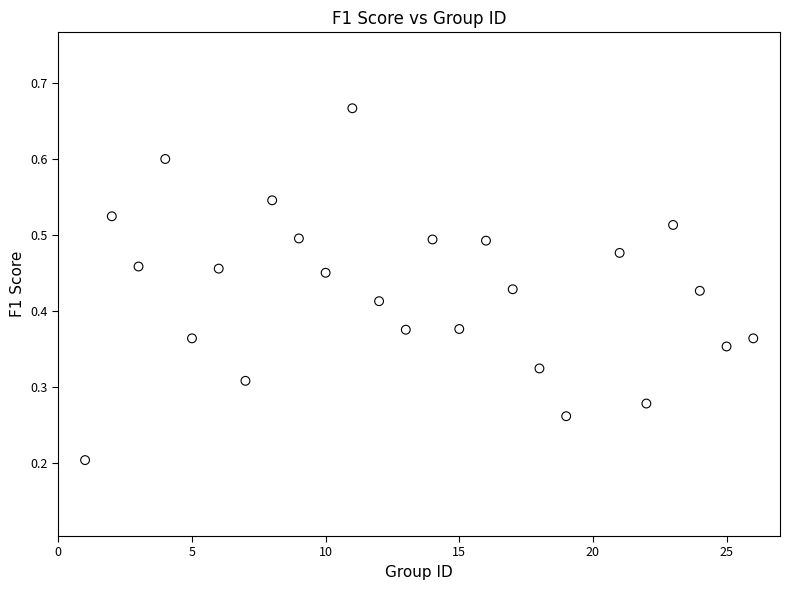

How many data points are displayed?

25